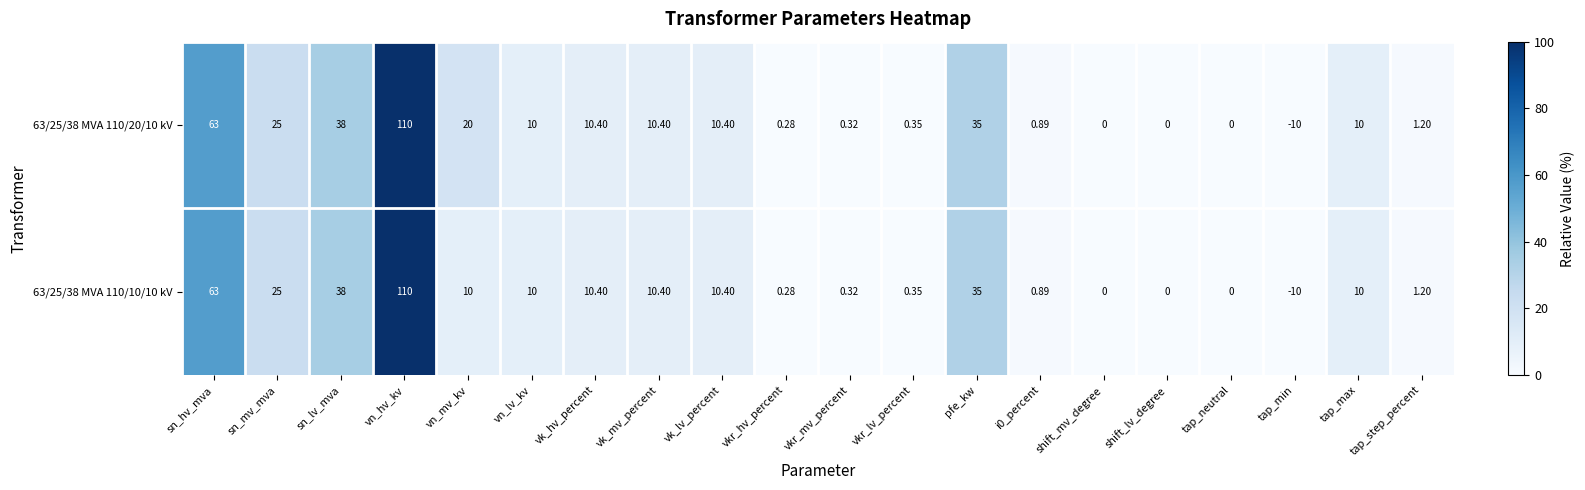

Which series has the largest total across all categories?

63/25/38 MVA 110/20/10 kV